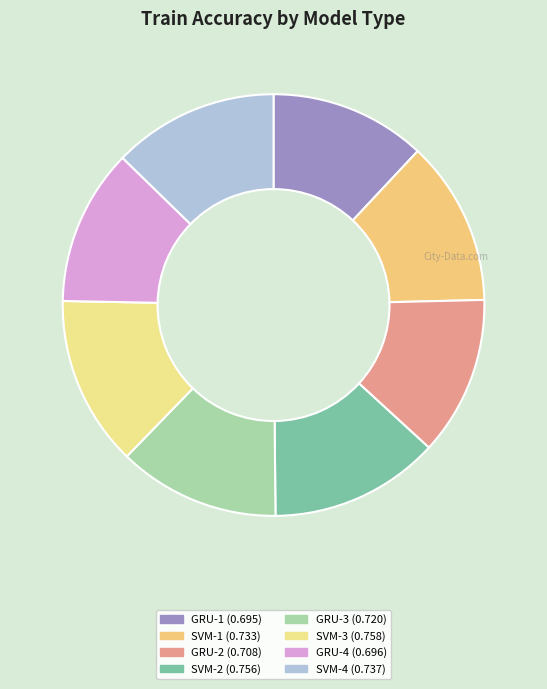

Is there any slice that represents more than half of the pie?

No